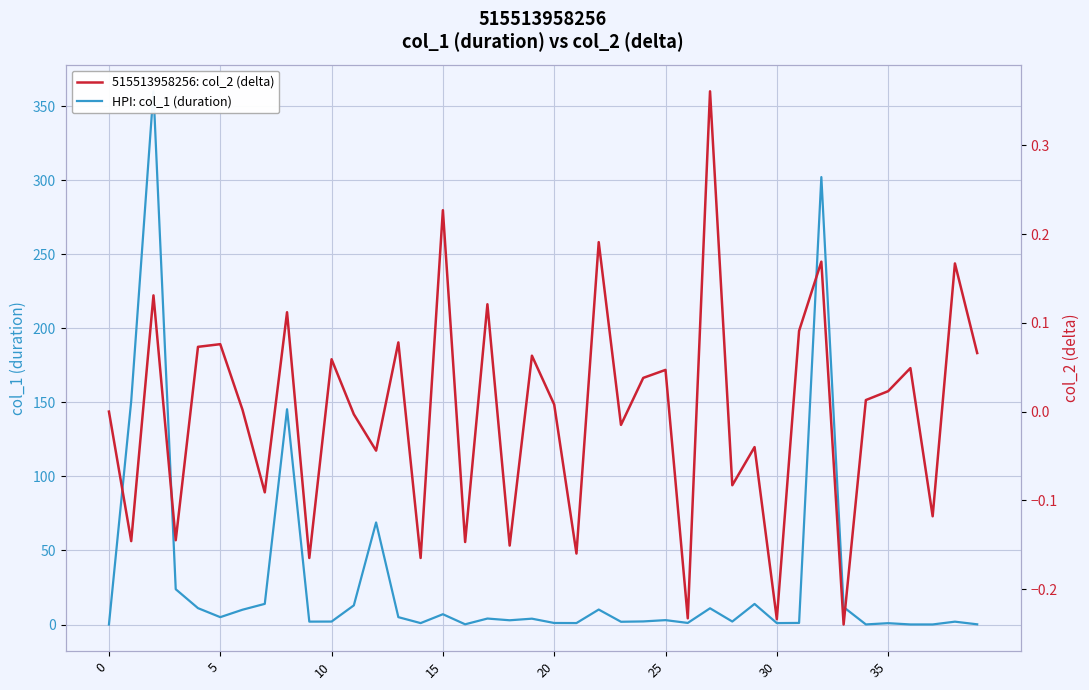

At how many categories does at least one series exceed 180?

2